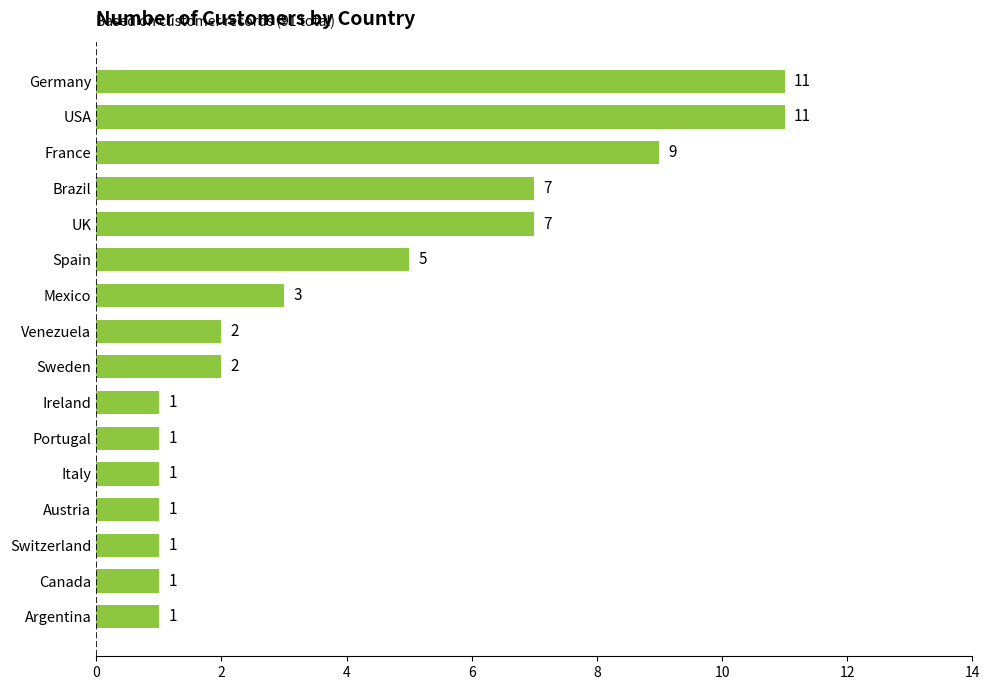

What is the maximum value shown in the chart?

11